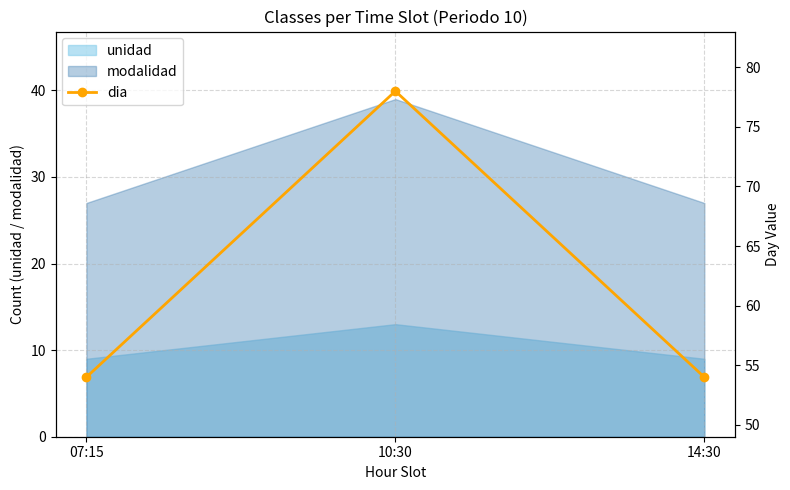

How many data points does each series have?

3